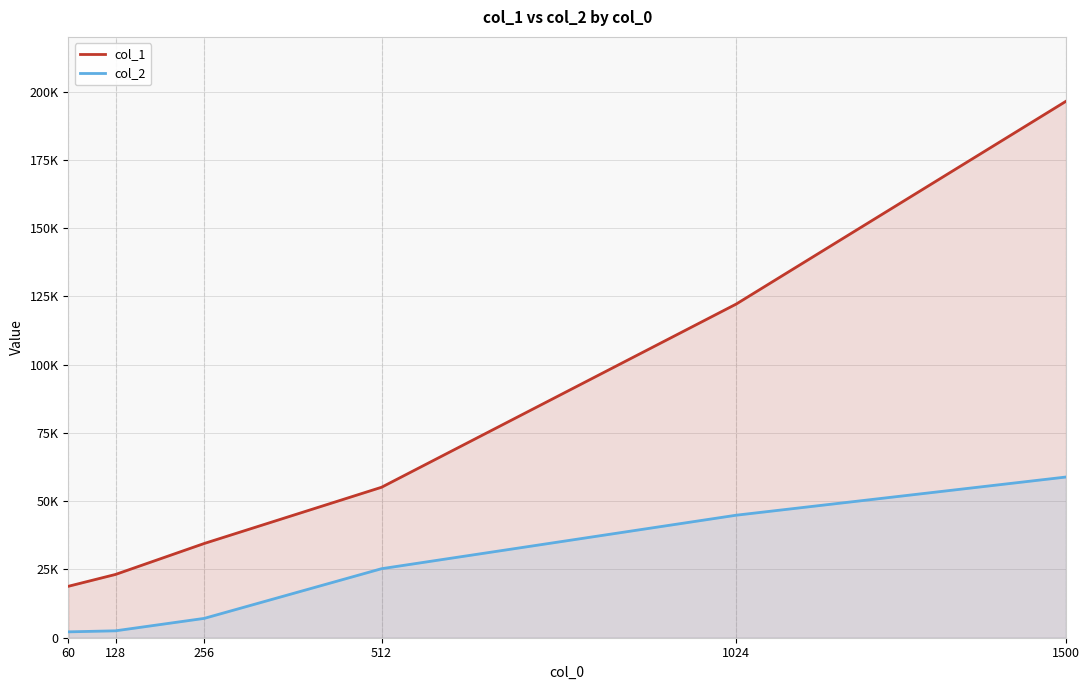

Which series has the widest spread of values?

col_1